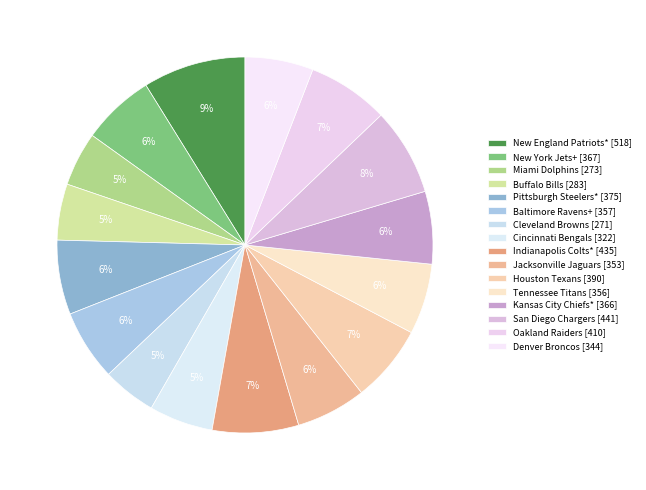

How many segments does this pie chart have?

16